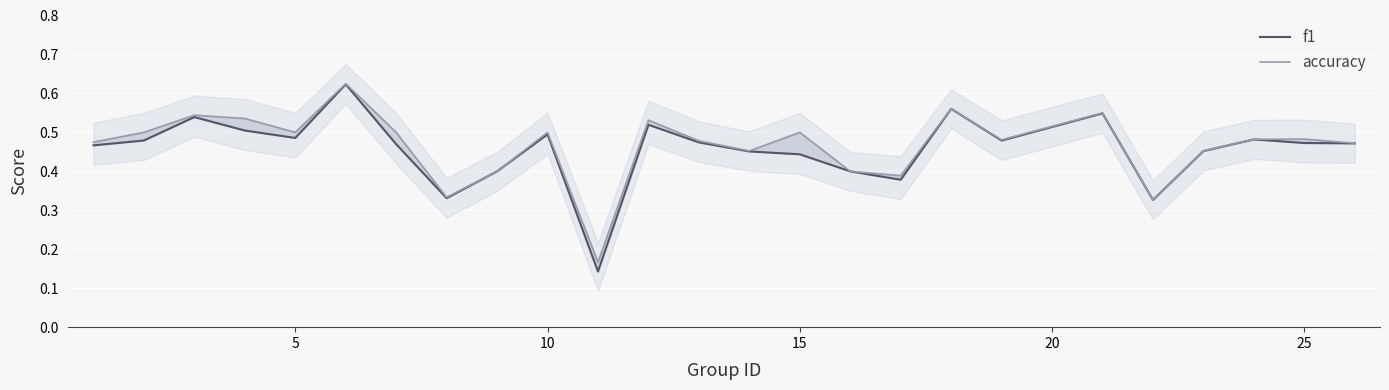

The value of accuracy at 10 is 0.7. True or false?

False